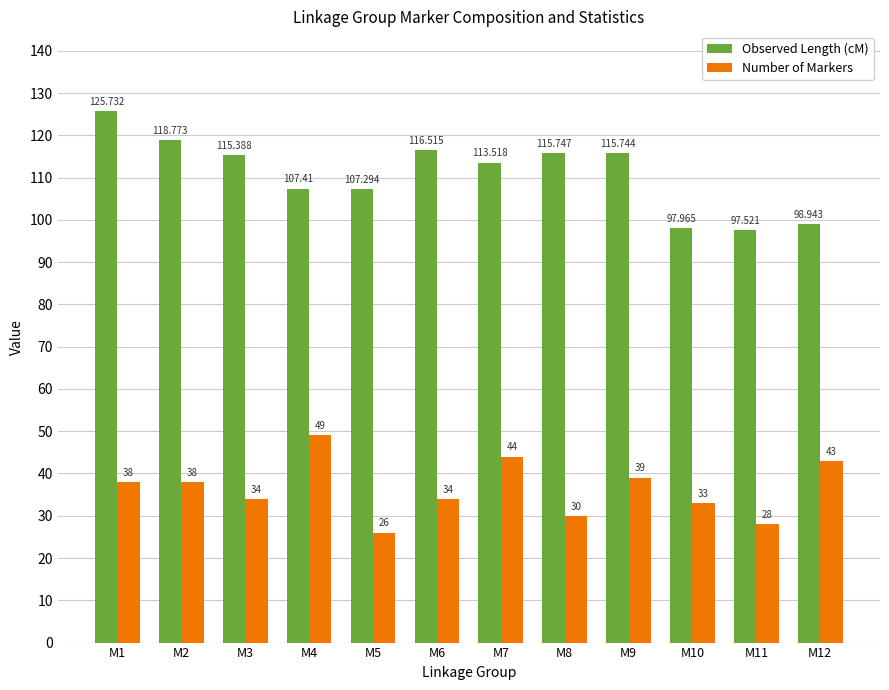

Which category has the highest value in the Observed Length (cM) series?

M1